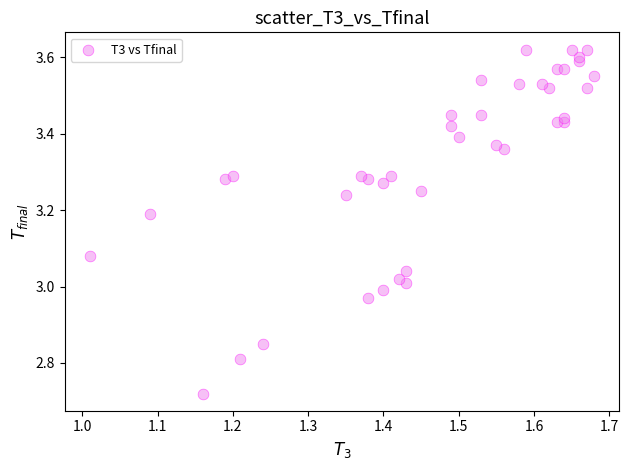

What is the range of Y values (max minus min)?

0.9